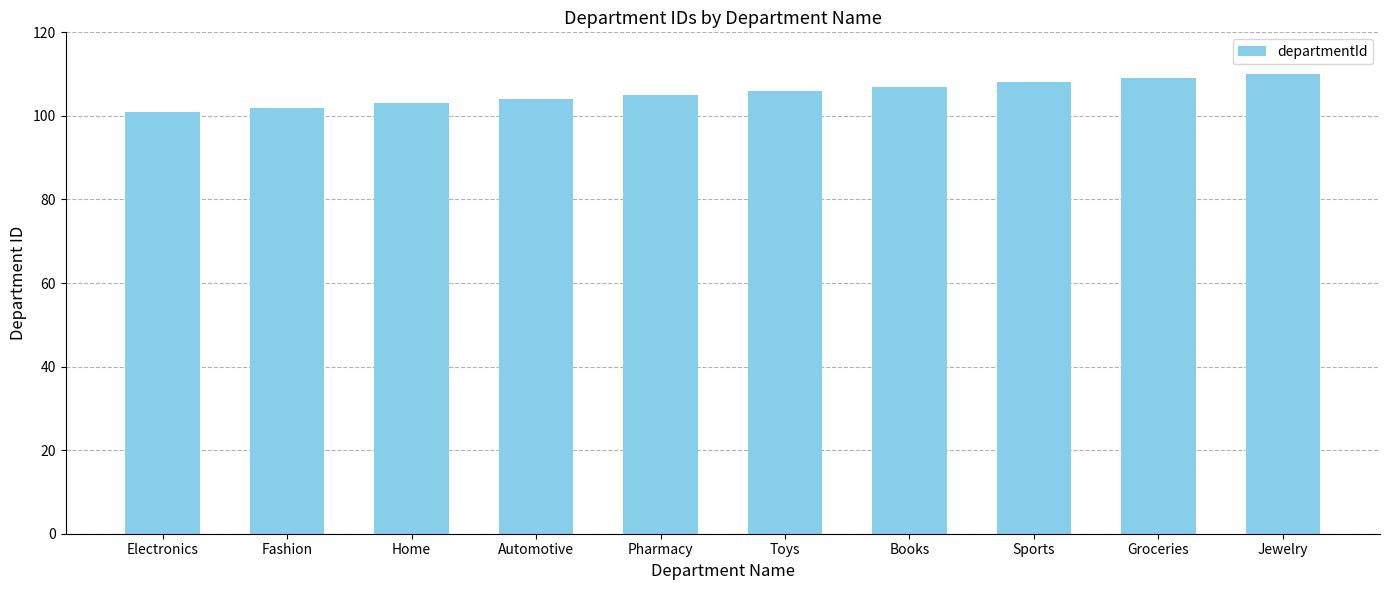

What is the difference between the values at Pharmacy and Groceries?

4